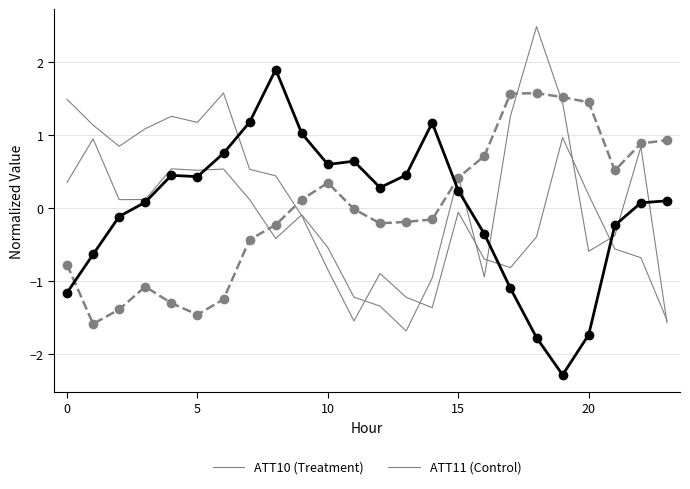

True or false: ATT10 has more than 0 interior local peaks.

True